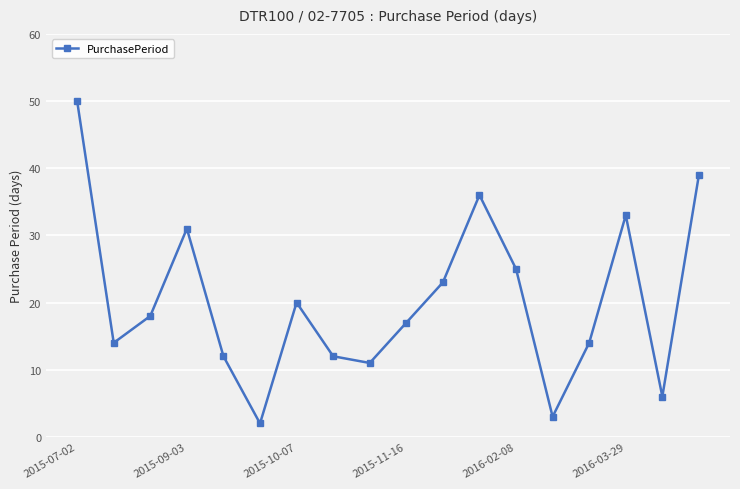

What is the difference between the maximum and second lowest values?

47